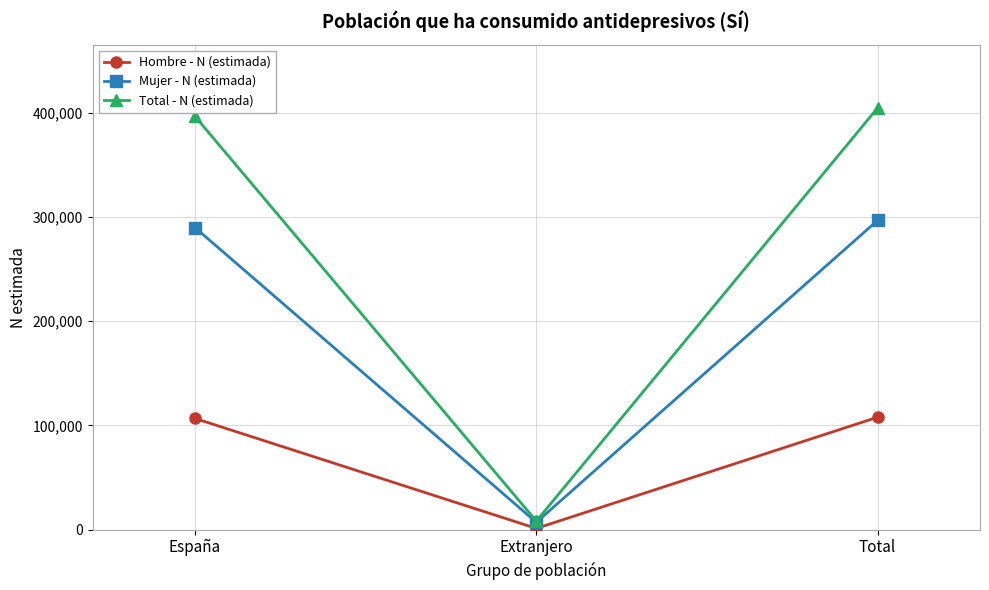

What is the label of the 3rd point from the right?

España